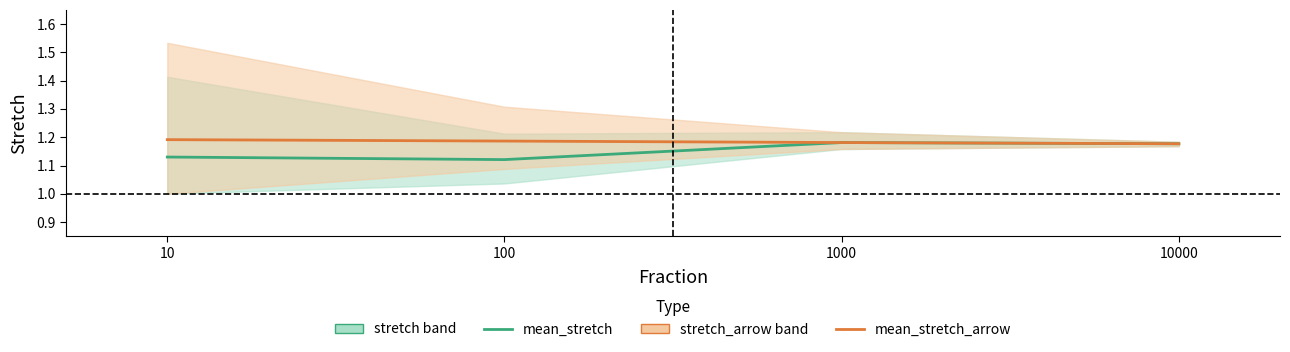

Is it true that mean_stretch_arrow equals 1.2 at 10000?

True